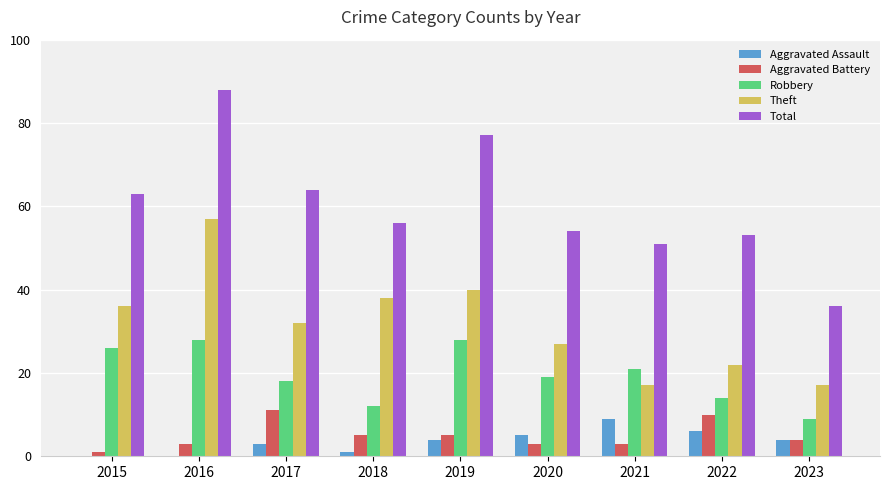

At which category does the chart reach its peak across all series?

2016